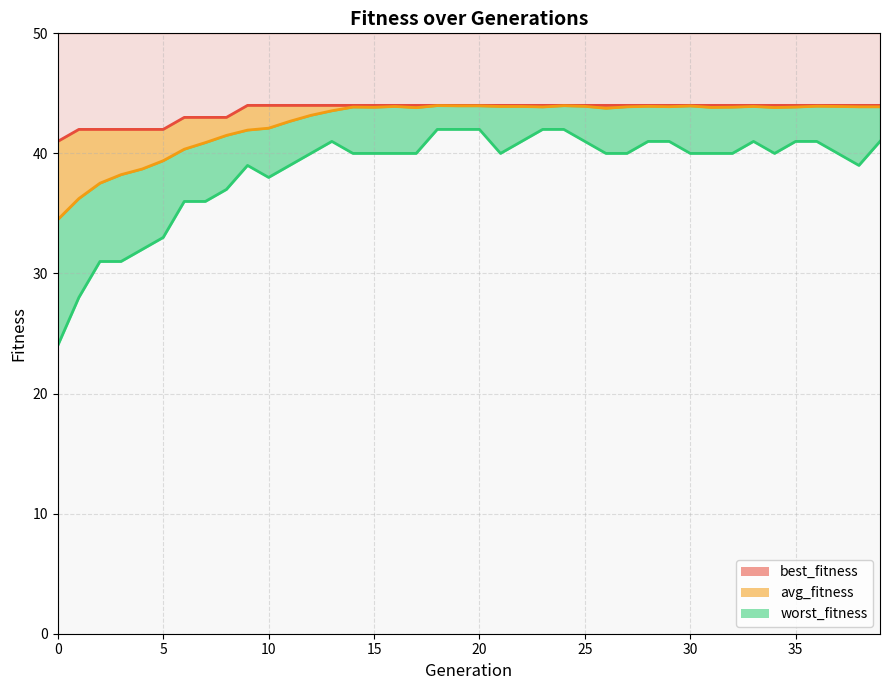

What is the value of the best_fitness point at the 5th from the left?

42.0